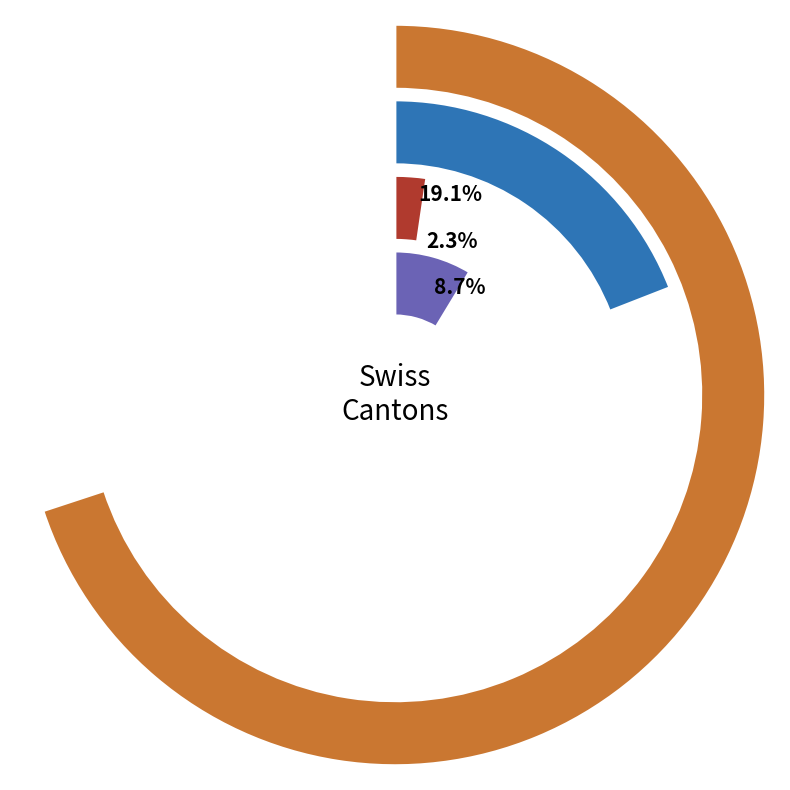

What is the smallest slice in the pie chart?

LU